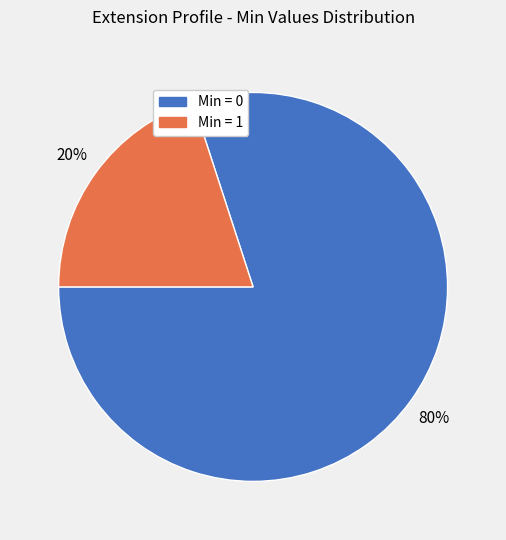

Count the number of slices in the pie.

2